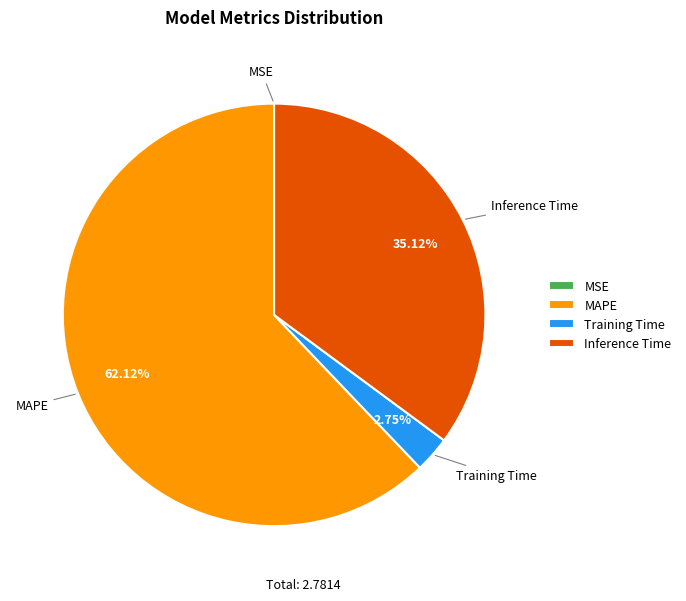

What is the majority slice?

MAPE